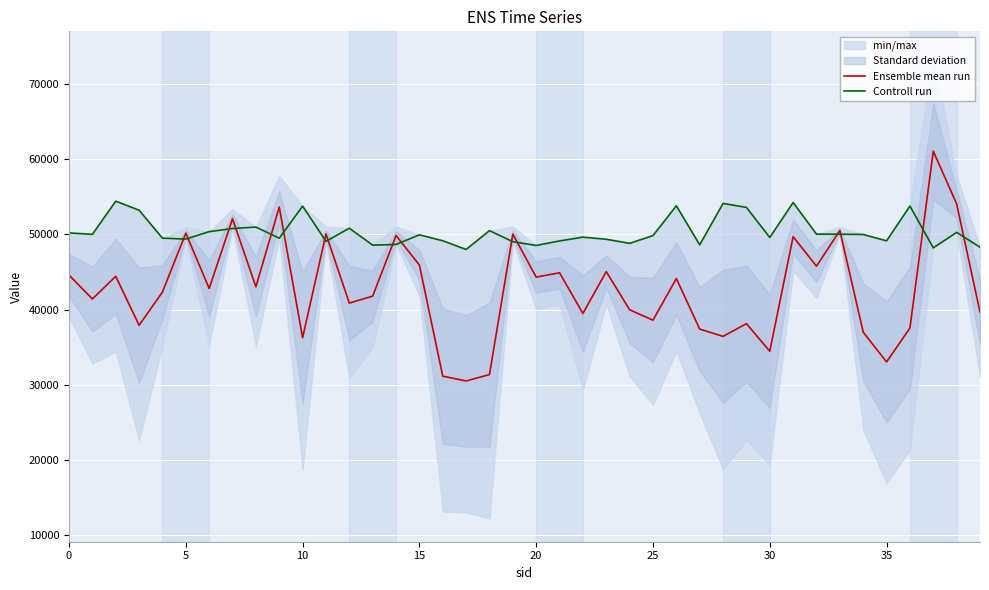

What is the minimum value for Ensemble mean run?

30503.5